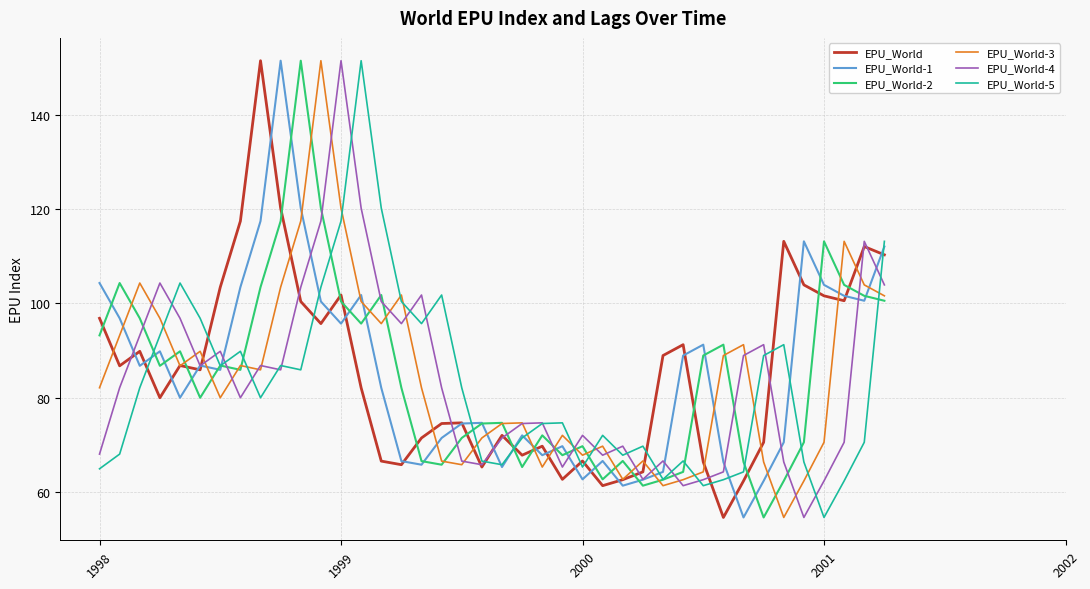

What is the minimum value for EPU_World-5?

54.6